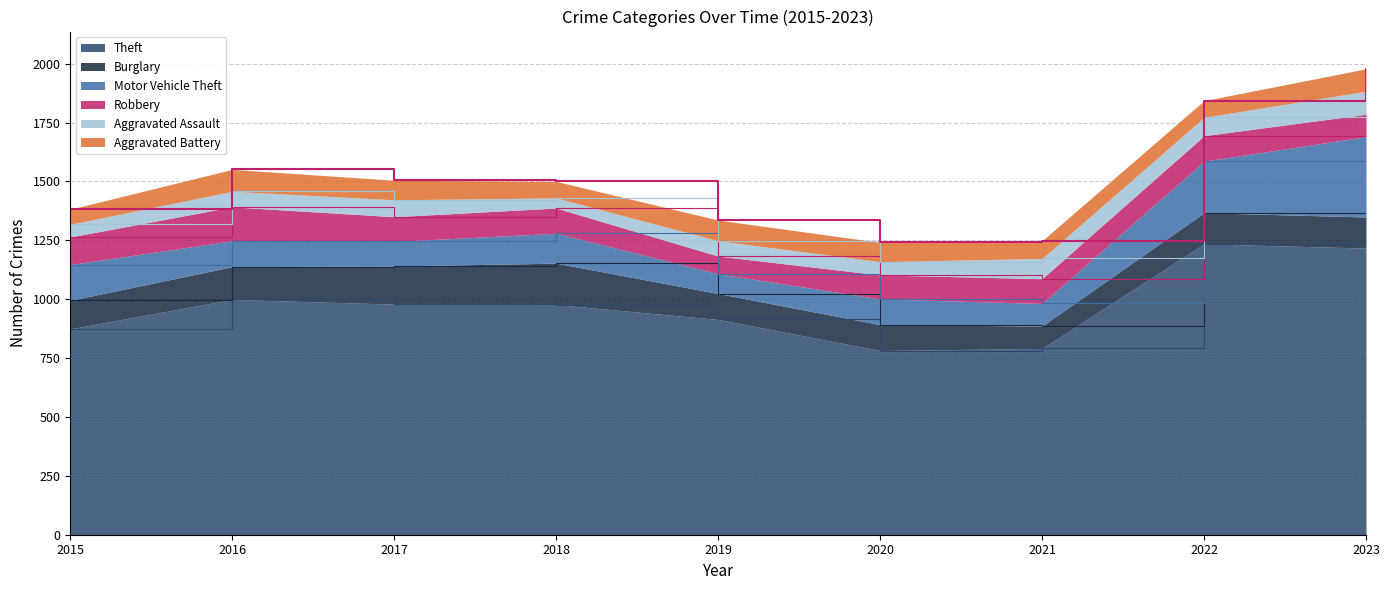

Is the value of Burglary at 2020 greater than the value of Aggravated Battery at 2023?

Yes